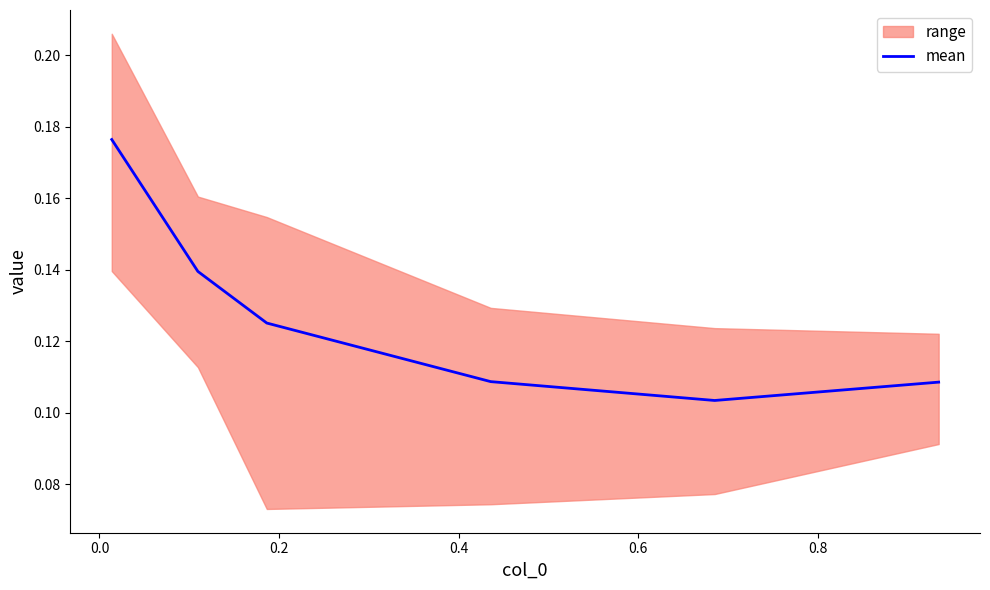

The value at −0.2 is 0.3. True or false?

False